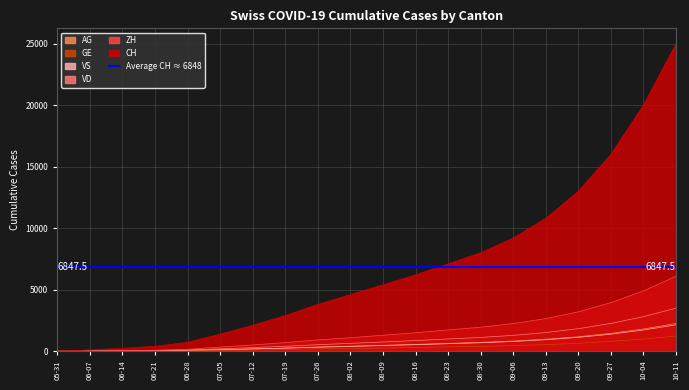

Is the value of VS at 10-04 greater than the value of CH at 06-21?

Yes